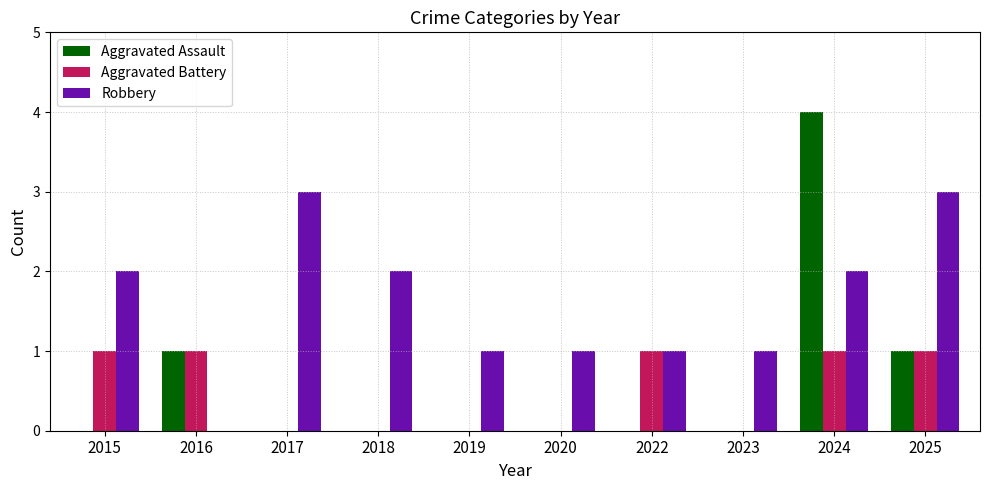

Which series has the largest total across all categories?

Robbery